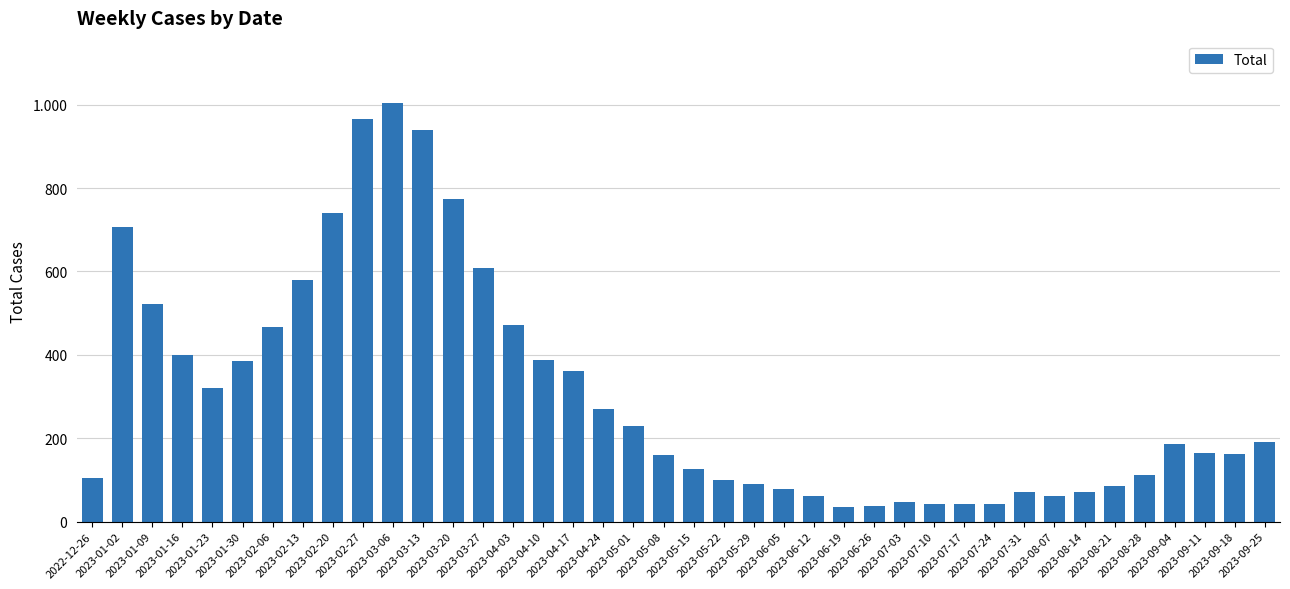

What is the difference between the maximum and minimum values?

968